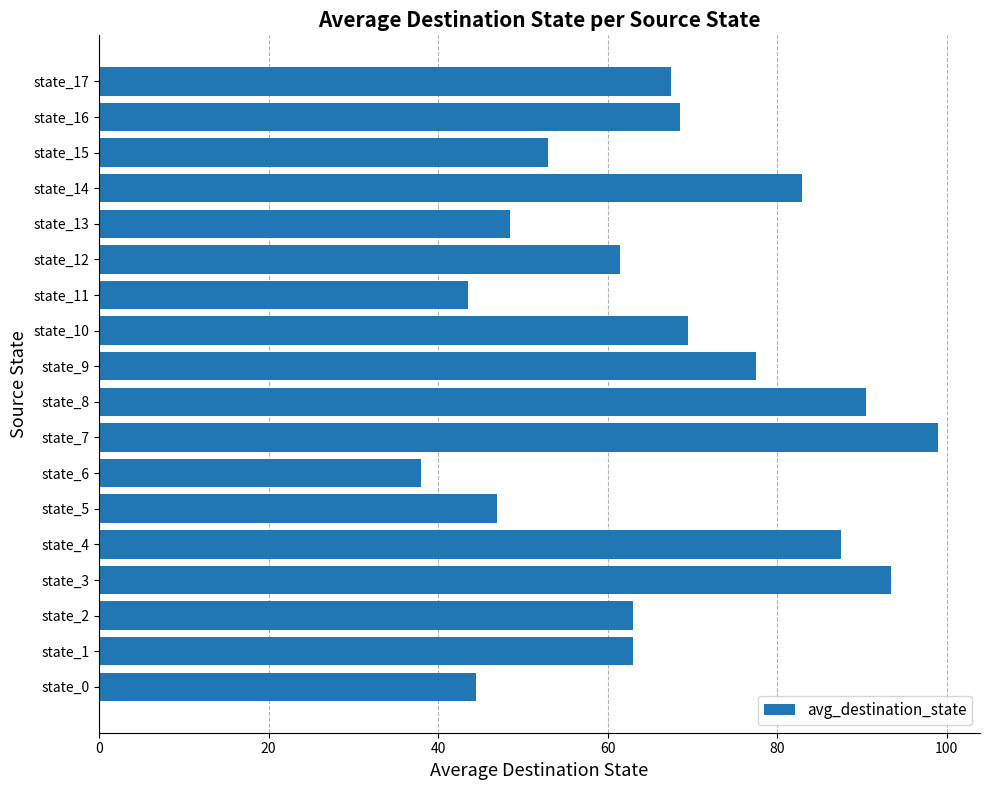

What is the sum of all values?

1198.5